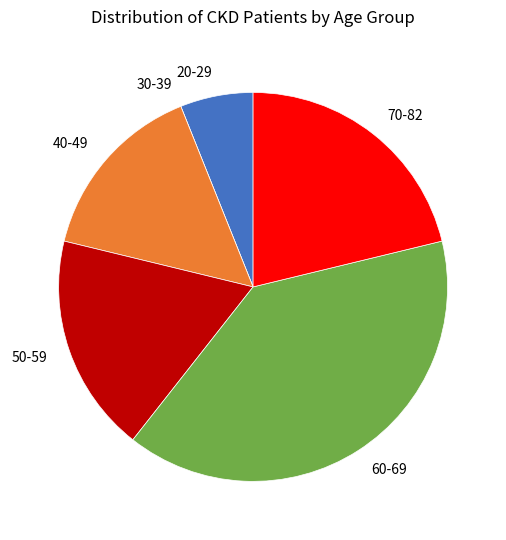

Which has a higher value, 50-59 or 20-29?

50-59